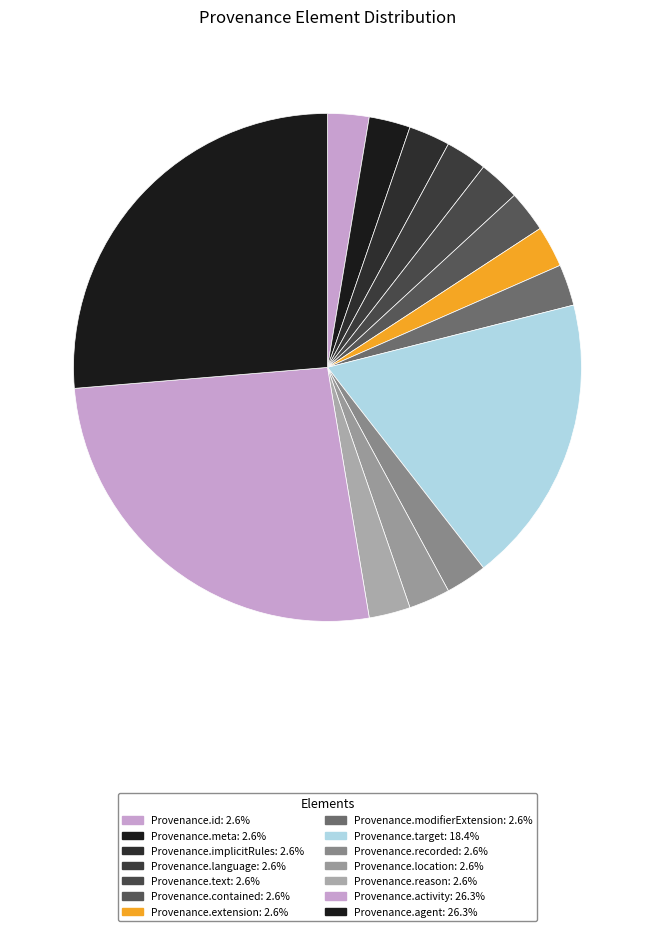

Rank the categories by value from lowest to highest.

Provenance.id, Provenance.meta, Provenance.implicitRules, Provenance.language, Provenance.text, Provenance.contained, Provenance.extension, Provenance.modifierExtension, Provenance.recorded, Provenance.location, Provenance.reason, Provenance.target, Provenance.activity, Provenance.agent